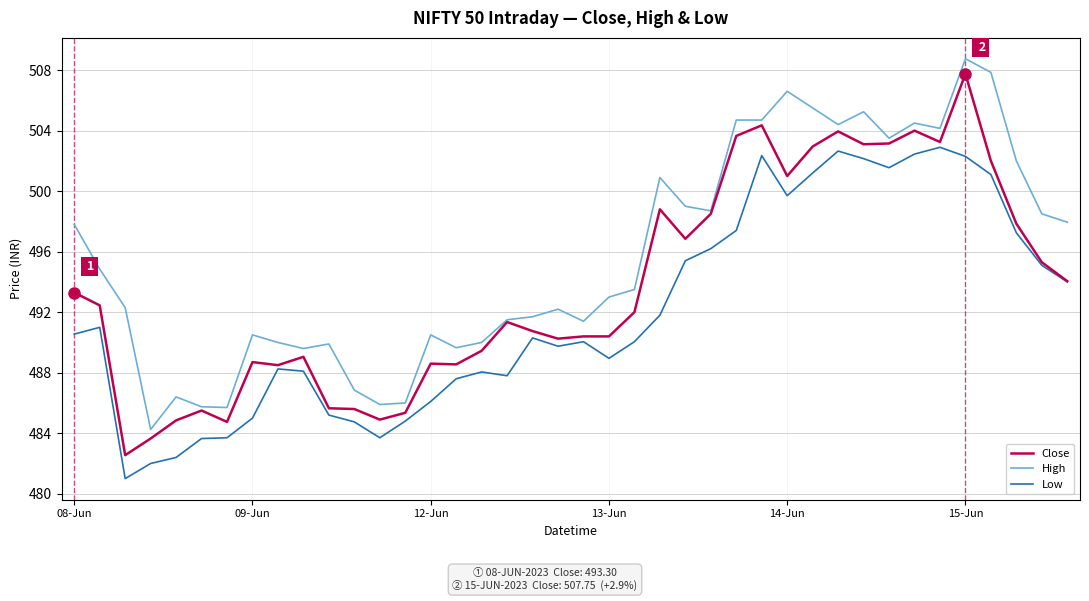

What is the difference between the maximum and minimum values in the Close series?

25.2